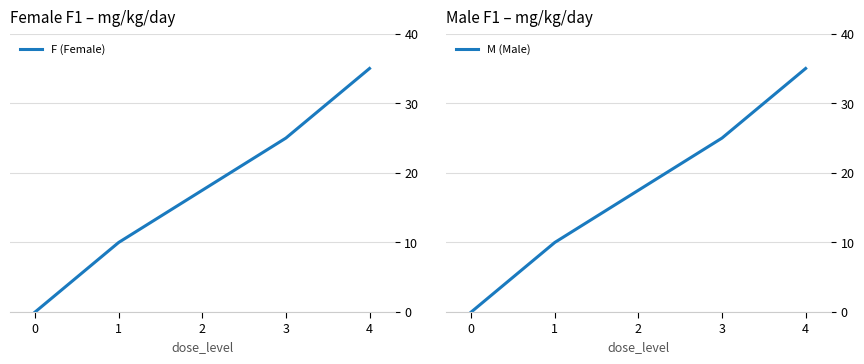

List the series in order of their peak value, lowest first.

F (Female), M (Male)